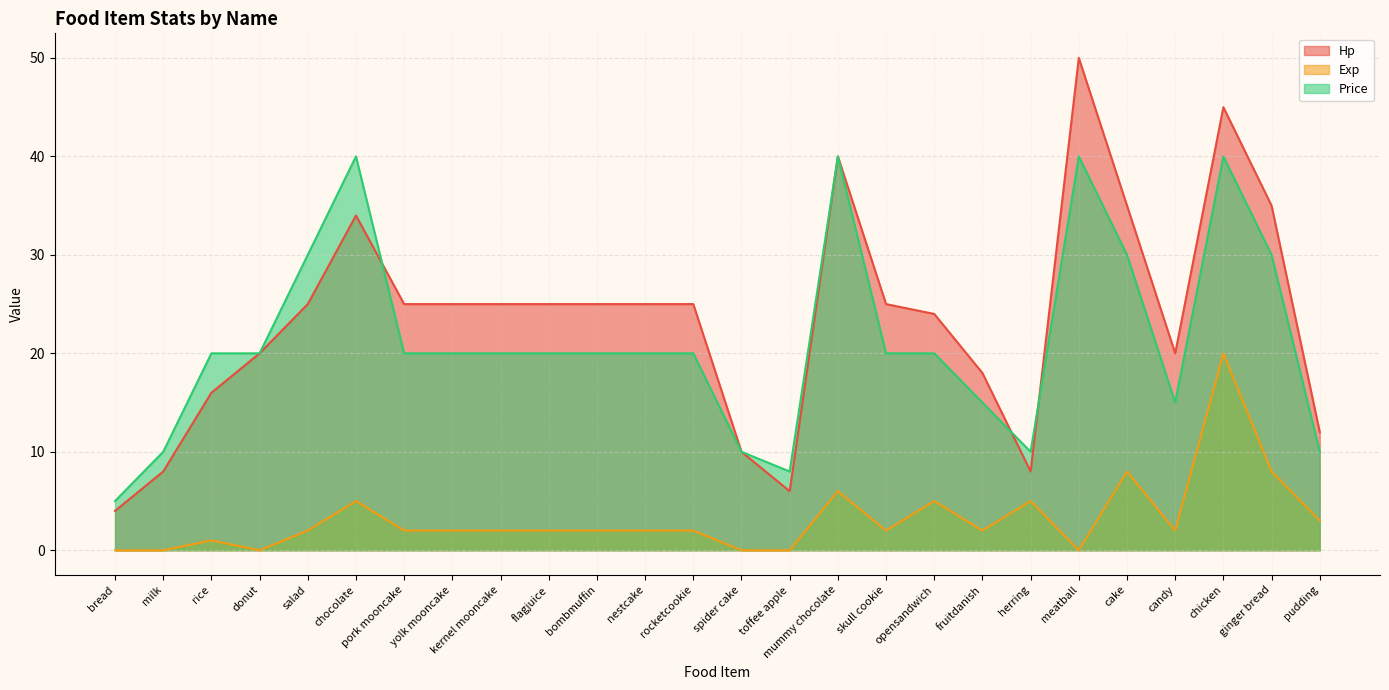

Reading left to right, extract all data points from this chart.

Hp: 4	8	16	20	25	34	25	25	25	25	25	25	25	10	6	40	25	24	18	8	50	35	20	45	35	12
Exp: 0	0	1	0	2	5	2	2	2	2	2	2	2	0	0	6	2	5	2	5	0	8	2	20	8	3
Price: 5	10	20	20	30	40	20	20	20	20	20	20	20	10	8	40	20	20	15	10	40	30	15	40	30	10